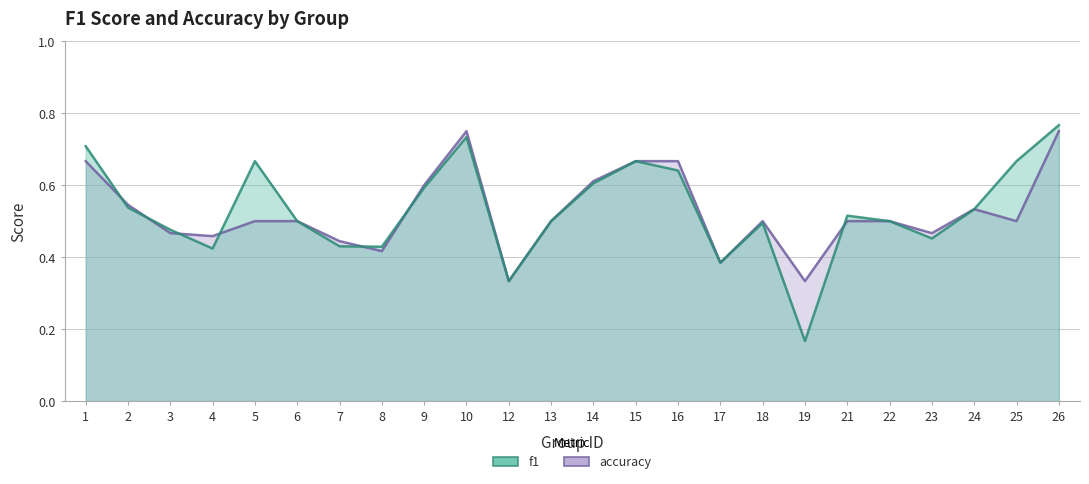

Count the accuracy values in the range 0 to 1.

24